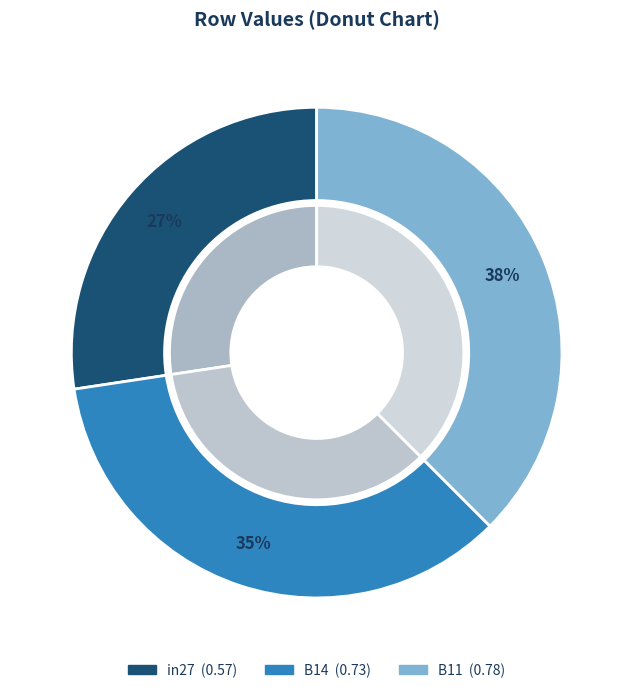

To the nearest percent, what percentage of the pie is B14?

35%